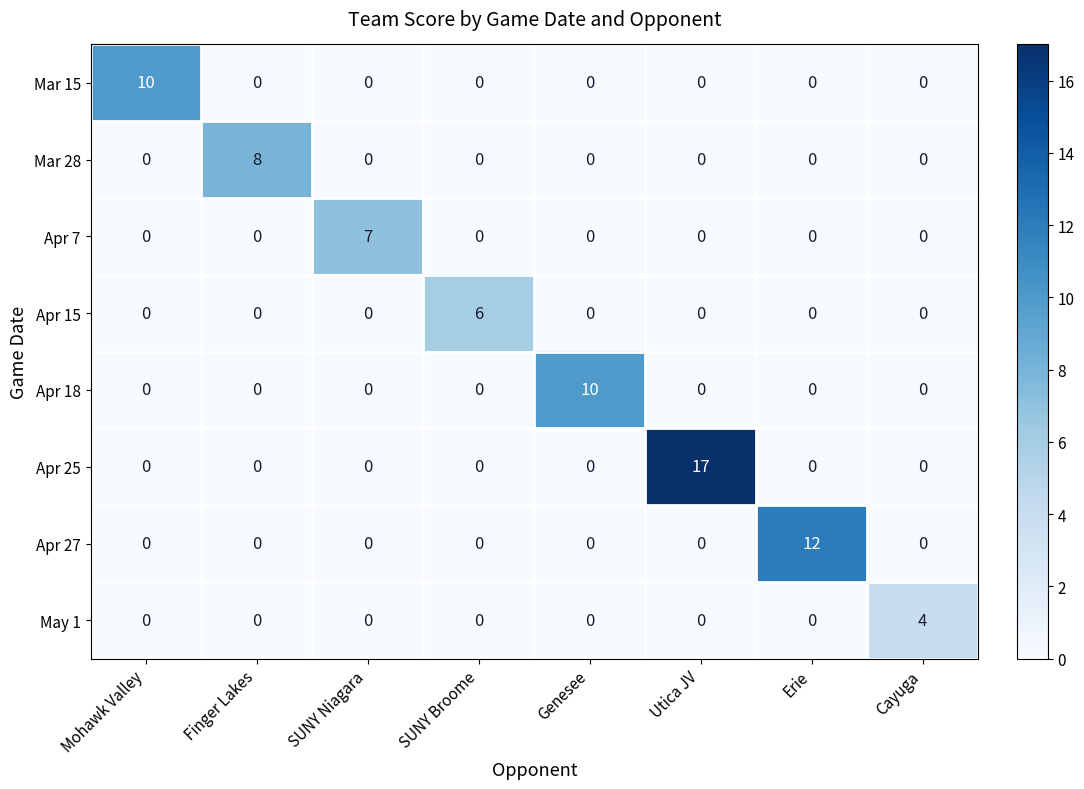

How many data points does each series have?

8